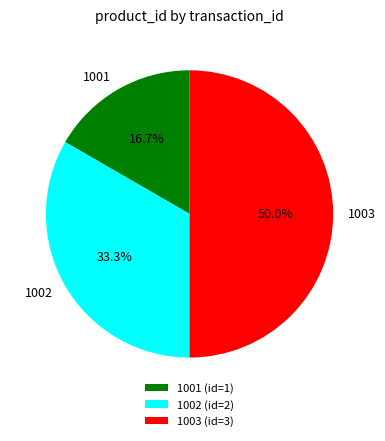

Is it true that 1001 is 31% of the pie?

False